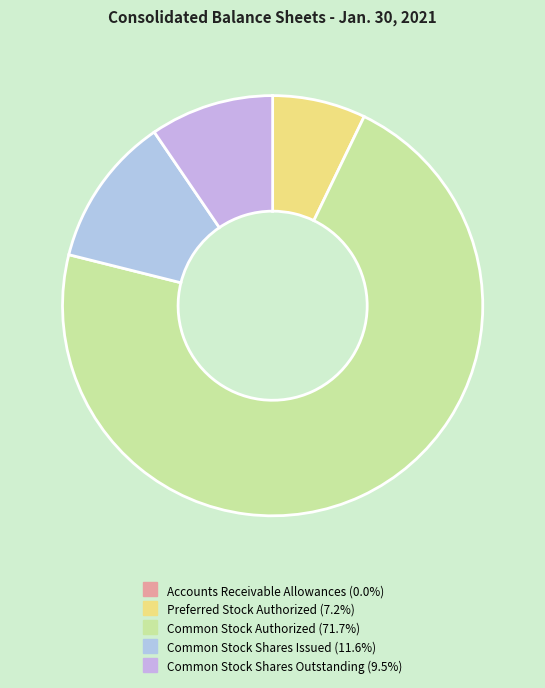

Count the number of slices in the pie.

5